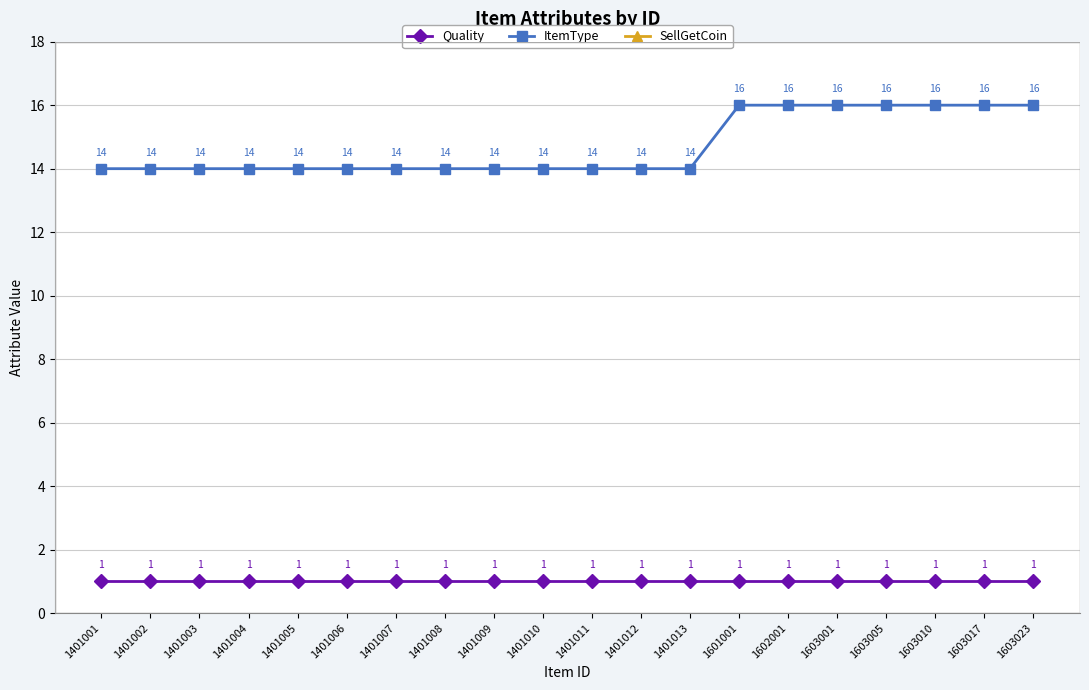

True or false: Quality and ItemType cross at least once.

False